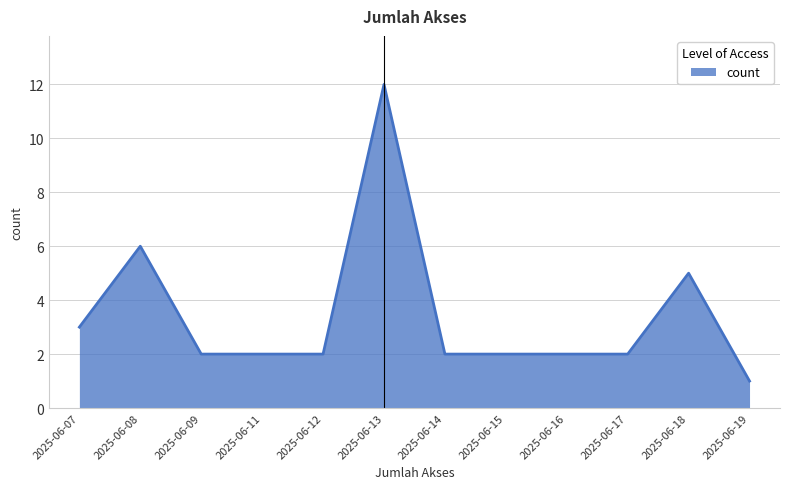

Does the chart have visible grid lines?

Yes